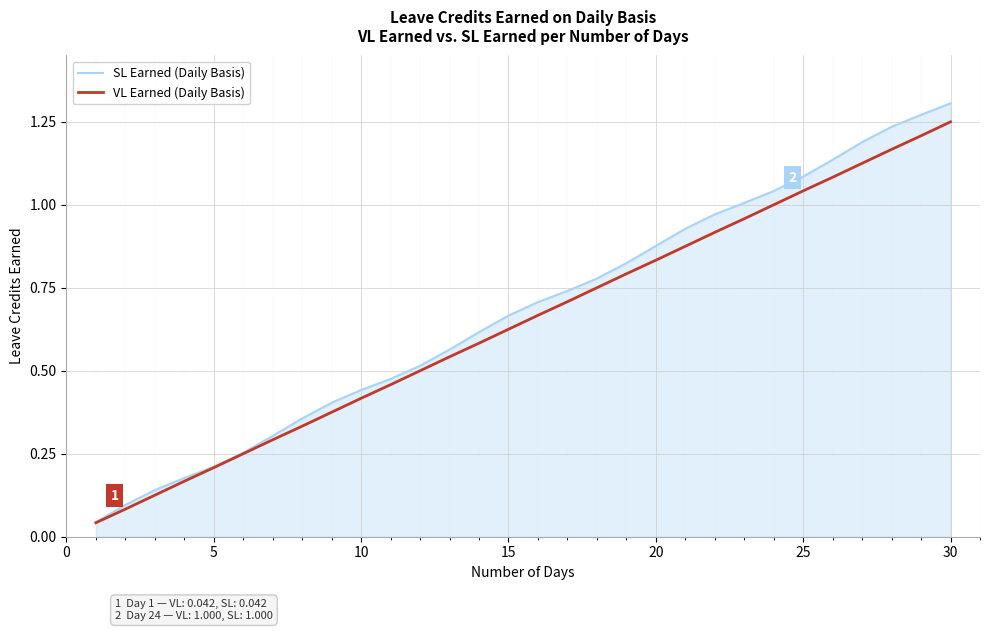

Which series has the largest range (max minus min)?

SL Earned (Daily Basis)